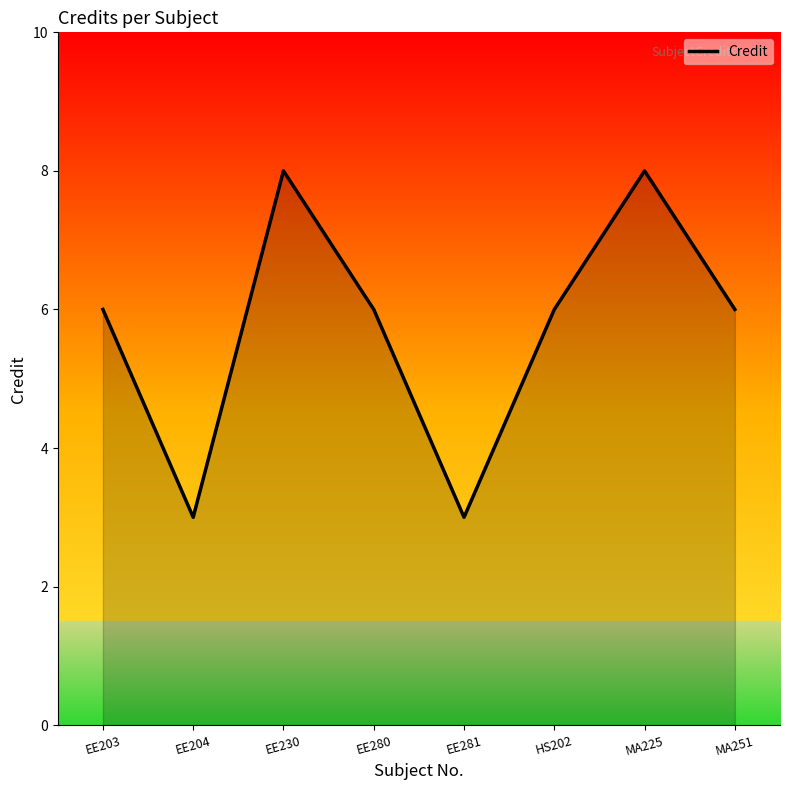

Is it true that the value at HS202 is 6?

True